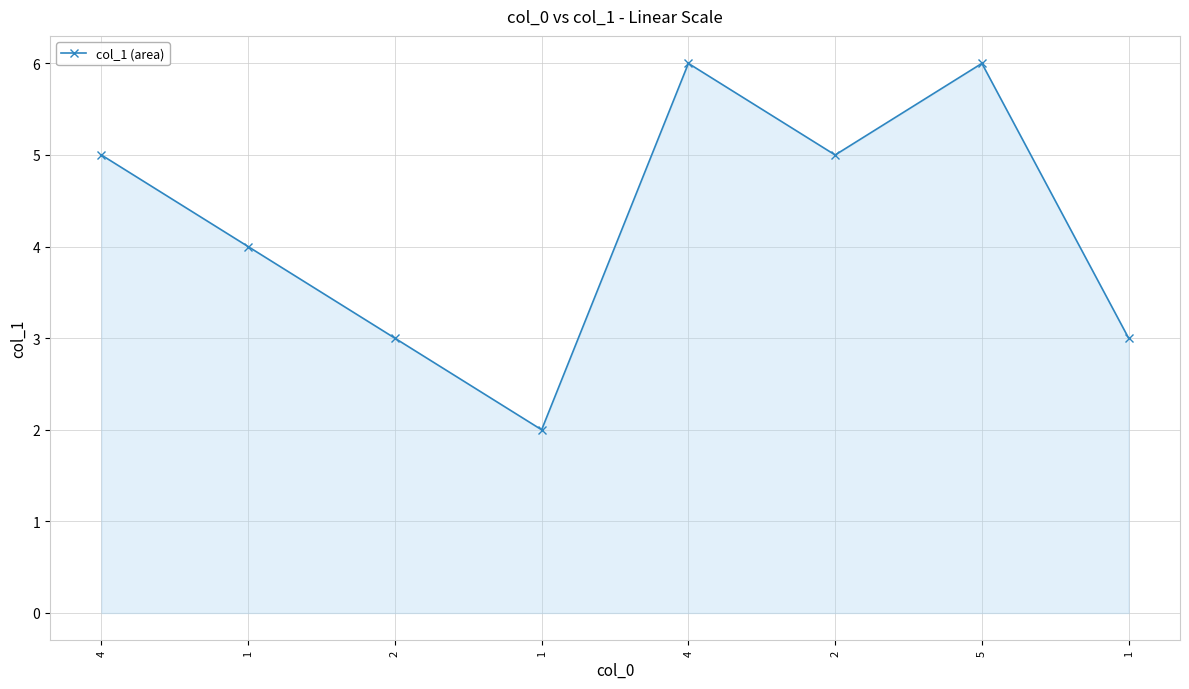

How many points are higher than both their immediate neighbors (excluding endpoints)?

2